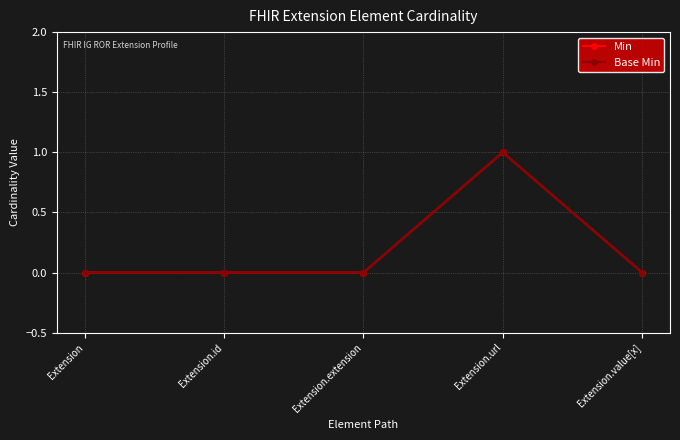

Does the chart have visible grid lines?

Yes